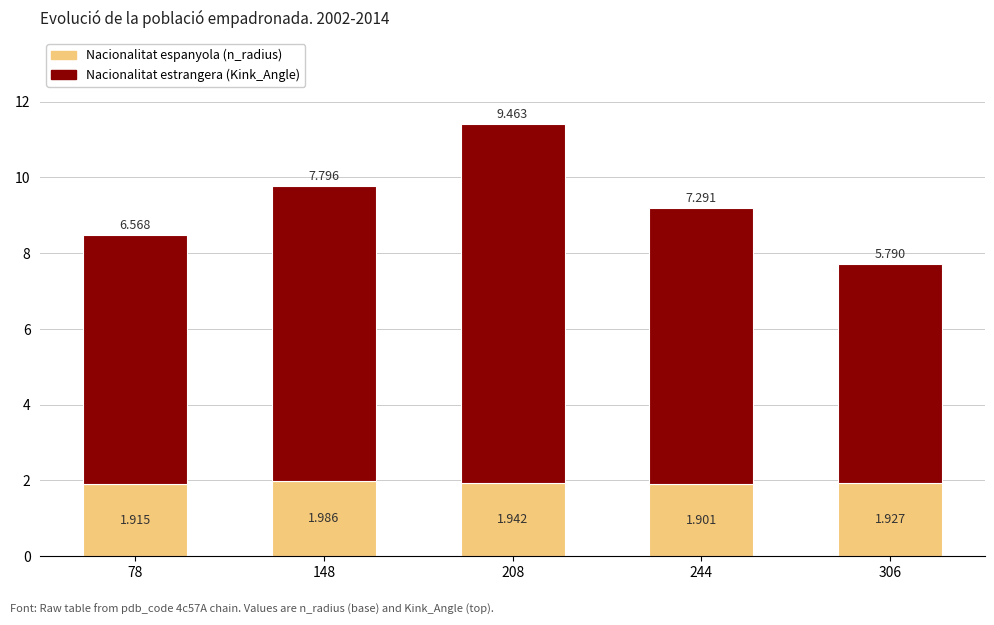

Which series has the largest total across all categories?

Nacionalitat estrangera (Kink_Angle)